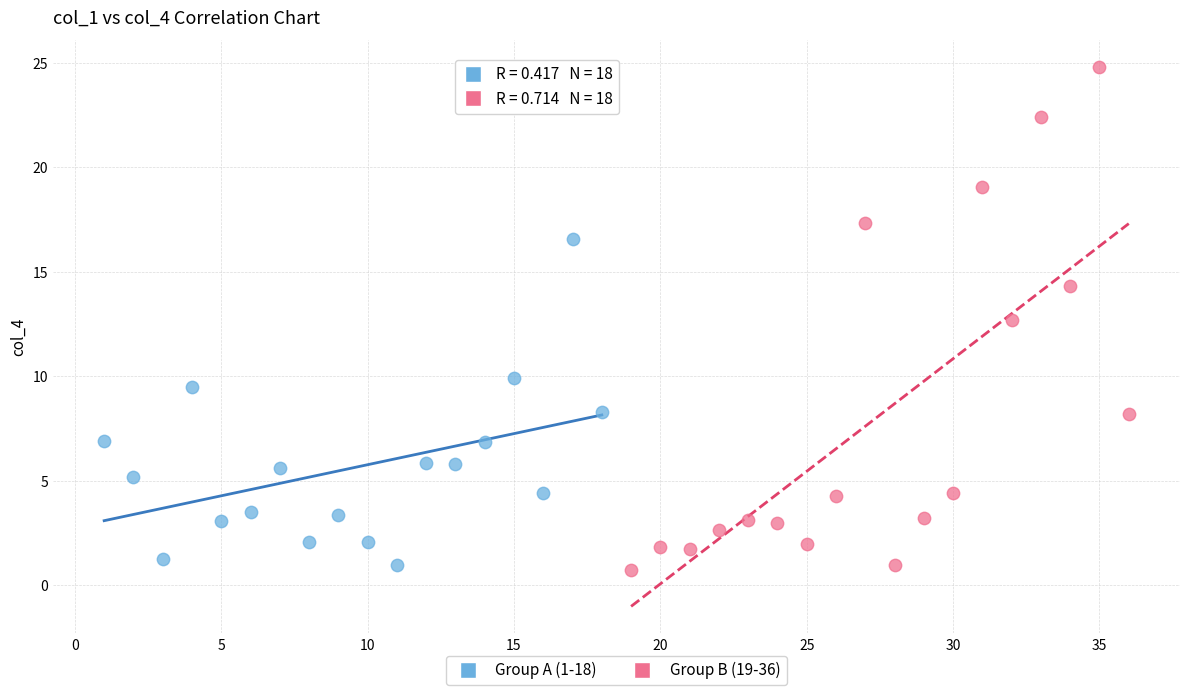

Which series contains the lowest Y value?

Group B (19-36)